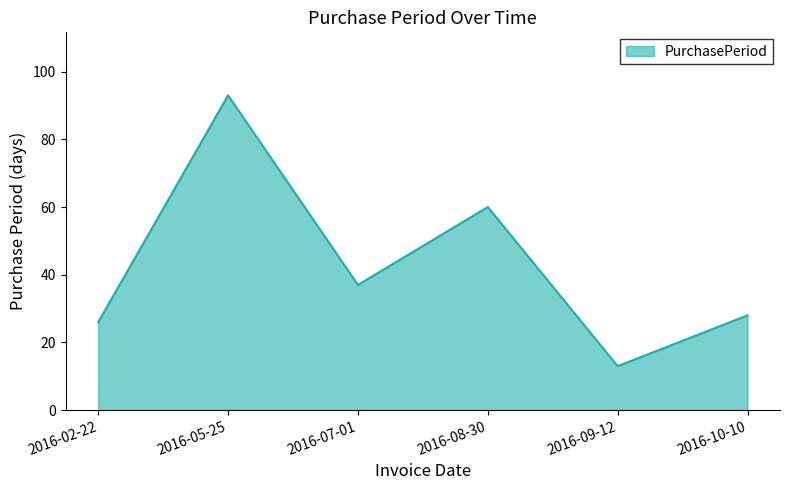

True or false: the data shows 93 at 2016-05-25.

True